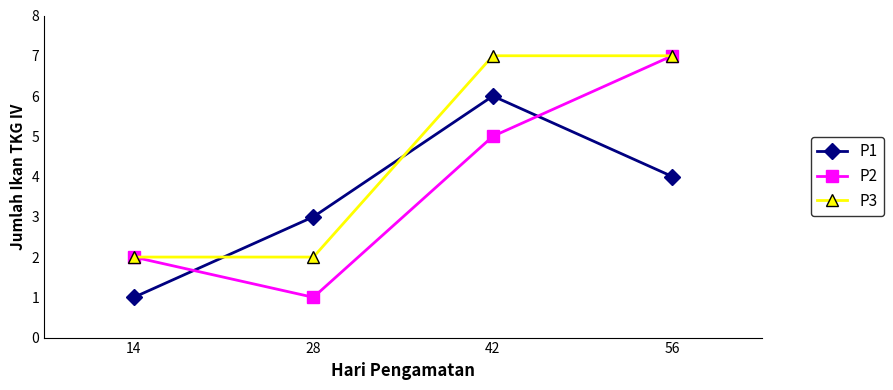

Where do P1 and P3 first cross each other?

14 and 28